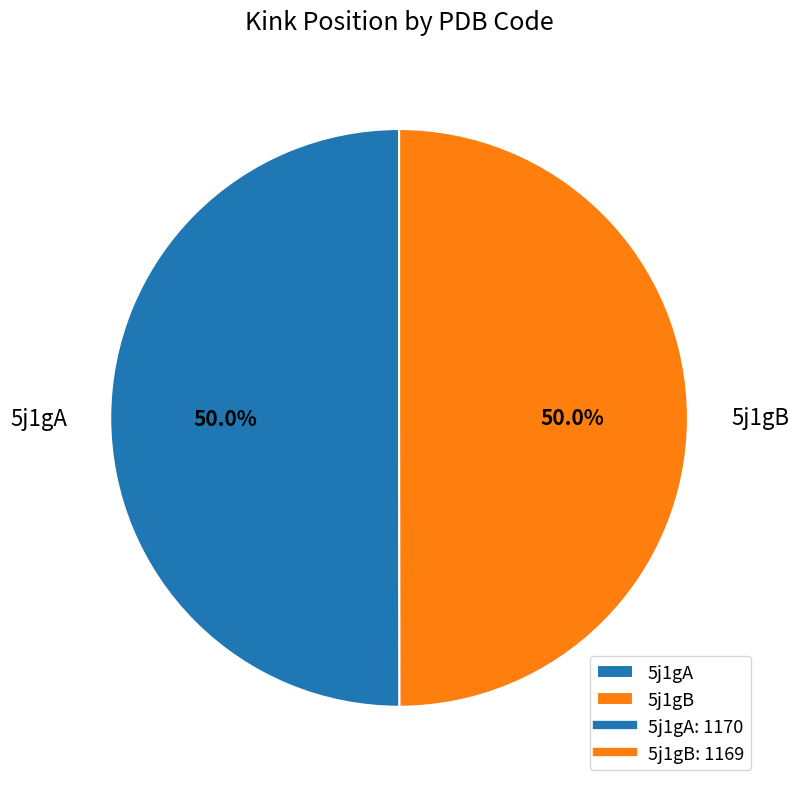

To the nearest percent, what percentage of the pie is 5j1gA?

50%